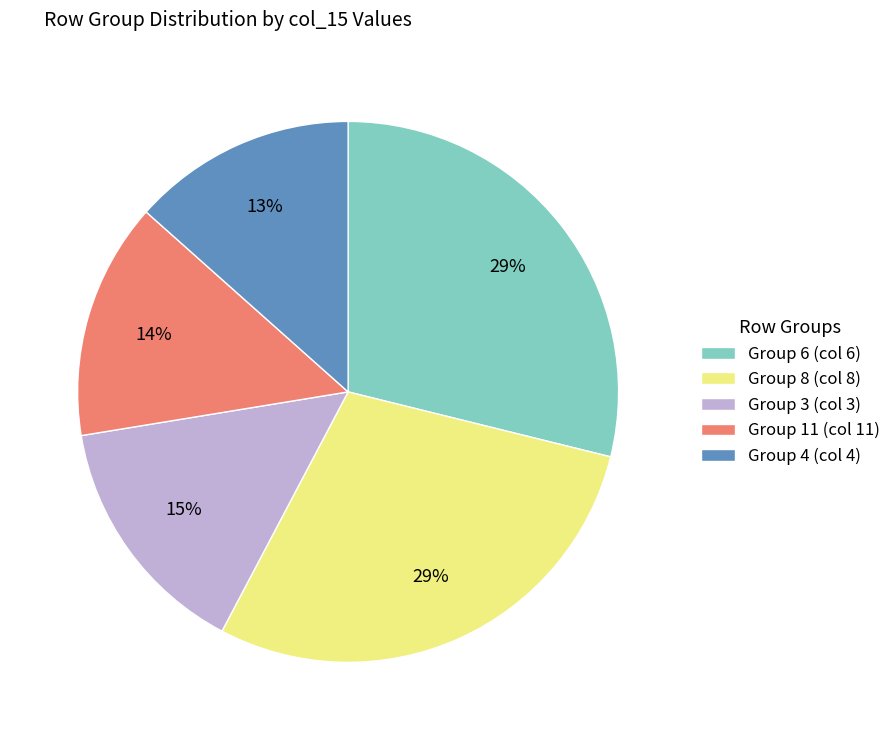

What is the smallest slice in the pie chart?

Group 4 (col 4)